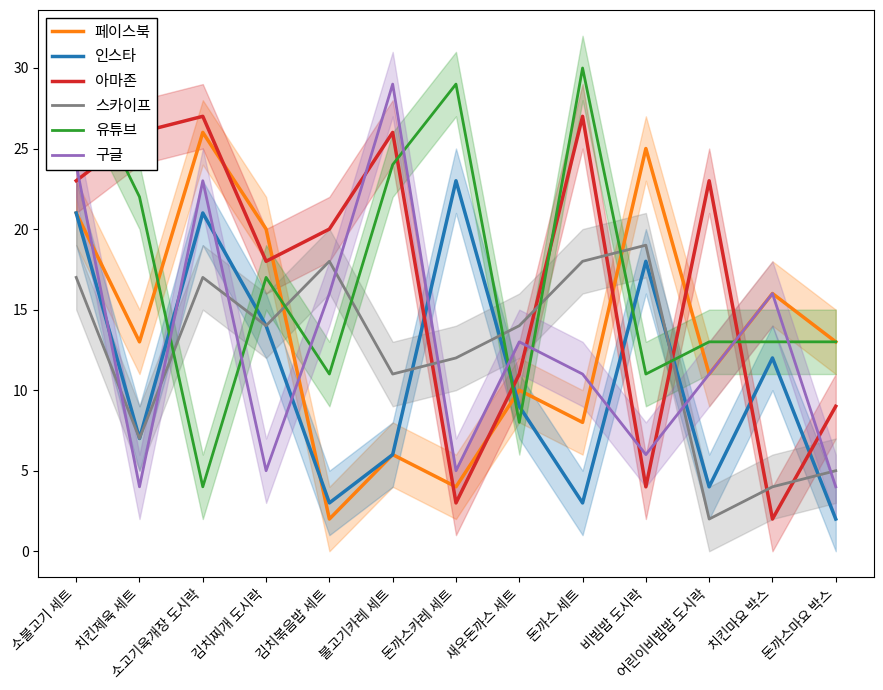

What value does the 스카이프 series have at 돈까스카레 세트?

12